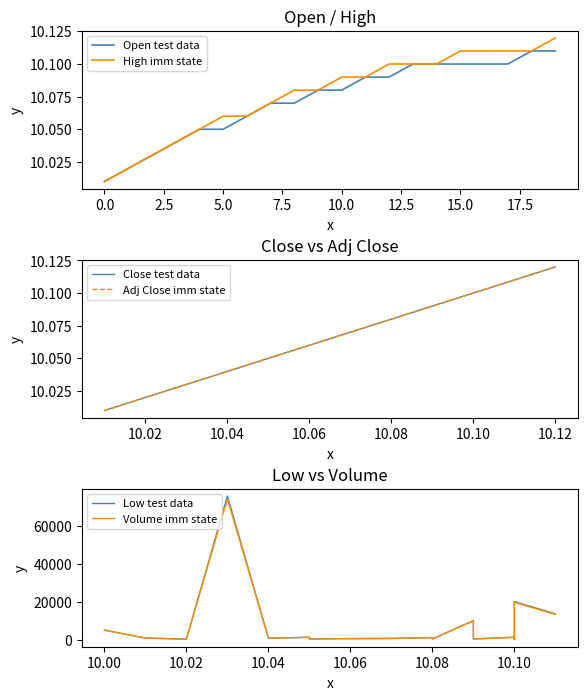

How many lines are shown in the chart?

6